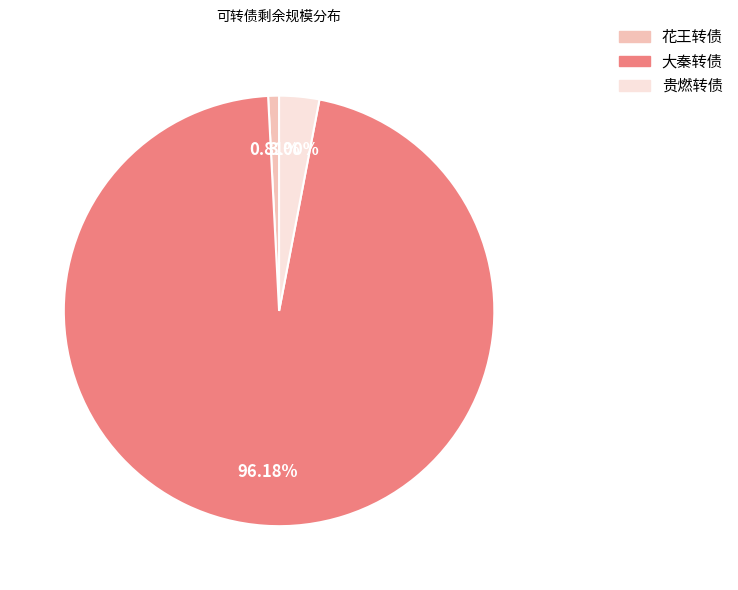

Does any single category account for the majority?

Yes